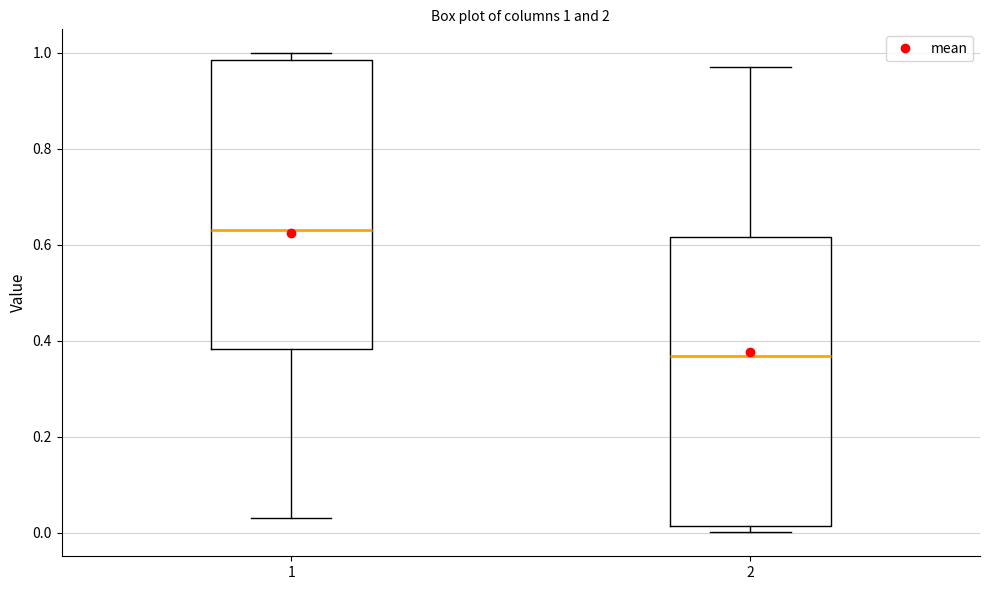

Which box's median line is the highest?

1